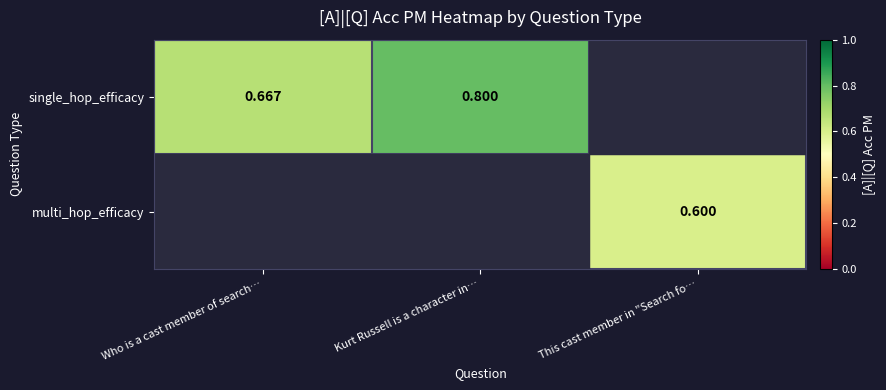

Is it true that multi_hop_efficacy equals 0.2 at This cast member in "Search fo…?

False